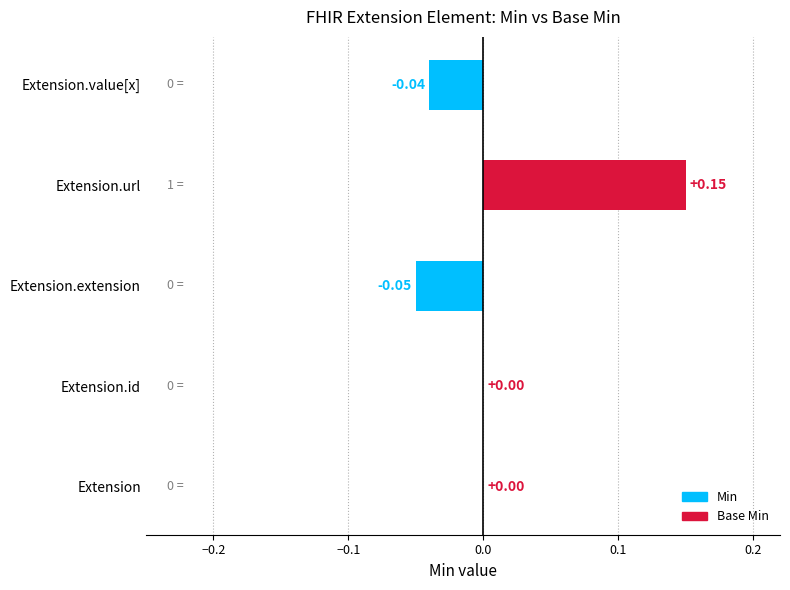

Which category has the highest value across all series?

Extension.url